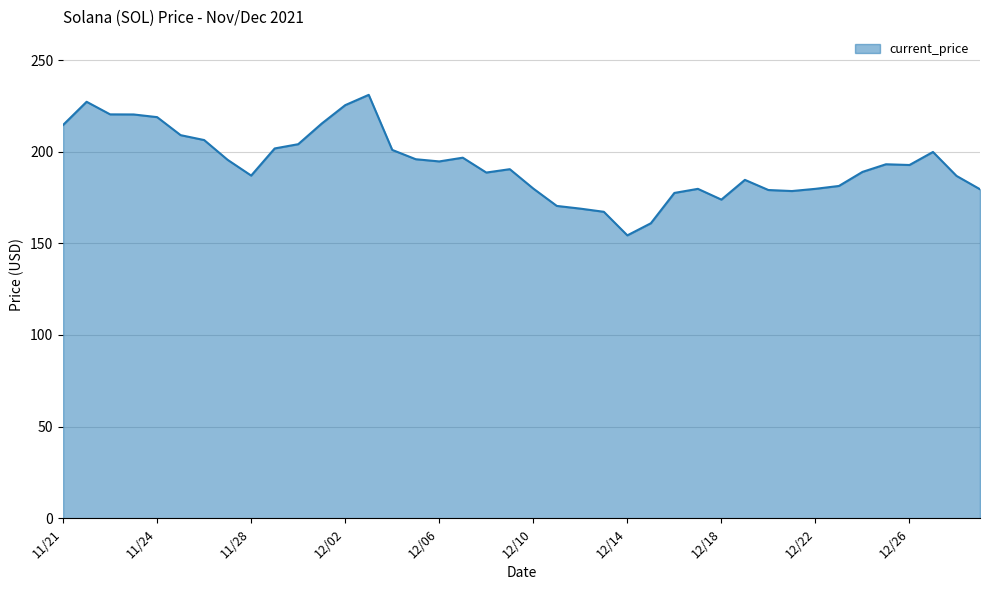

What is the maximum value shown in the chart?

231.0